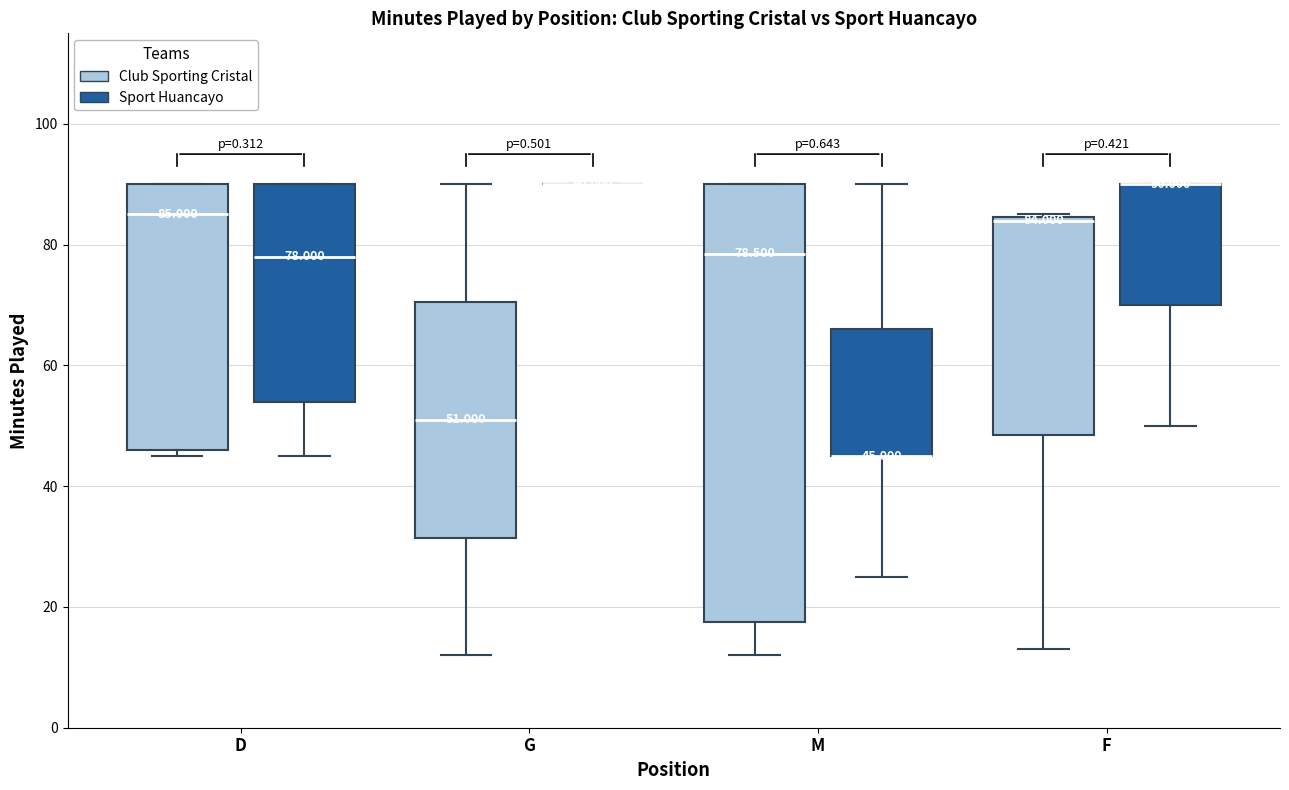

Which box is the tallest, from its lower edge to its upper edge?

M (Club Sporting Cristal)